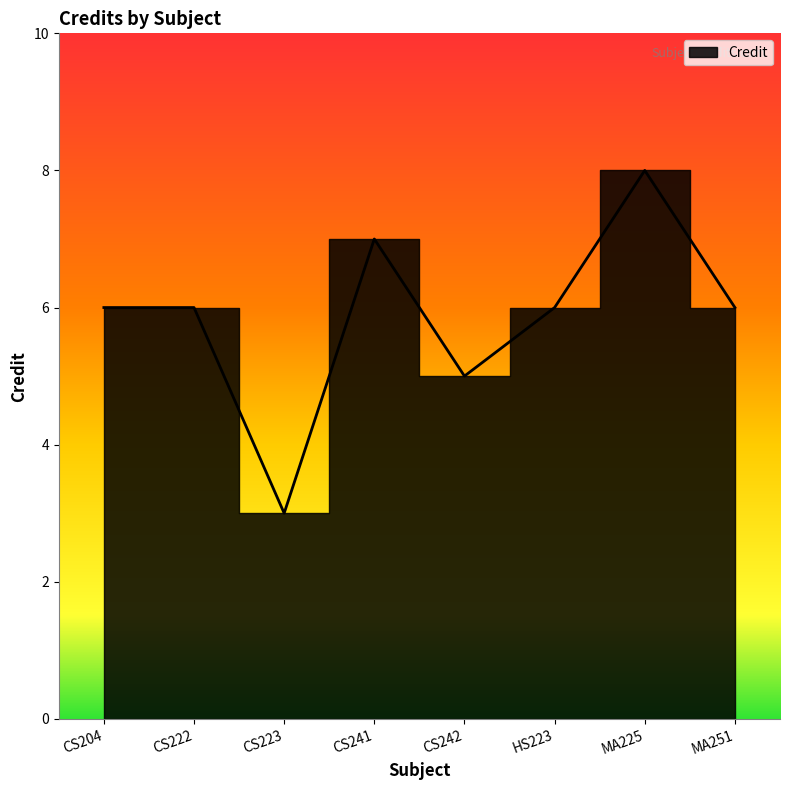

The chart shows a value of 5 at CS242. True or false?

True